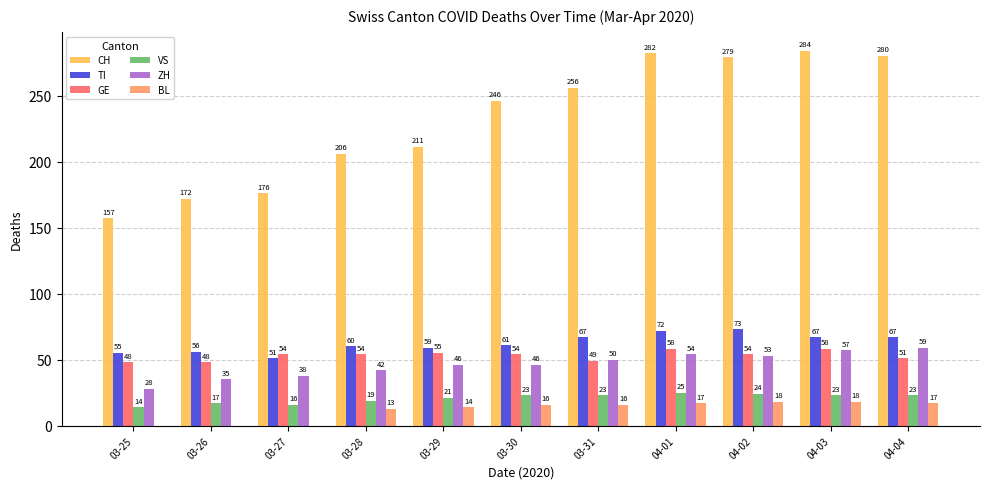

What is the difference between the TI values at 03-28 and 04-02?

13